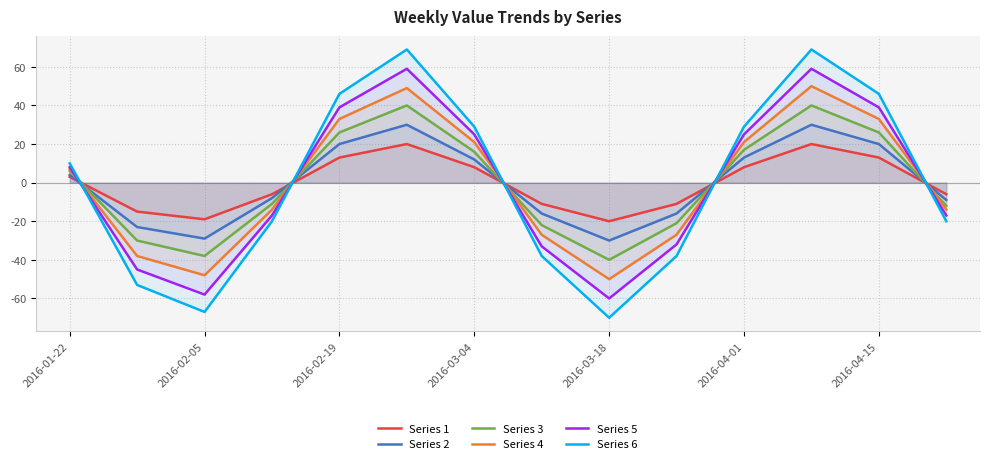

What is the greatest value displayed?

69